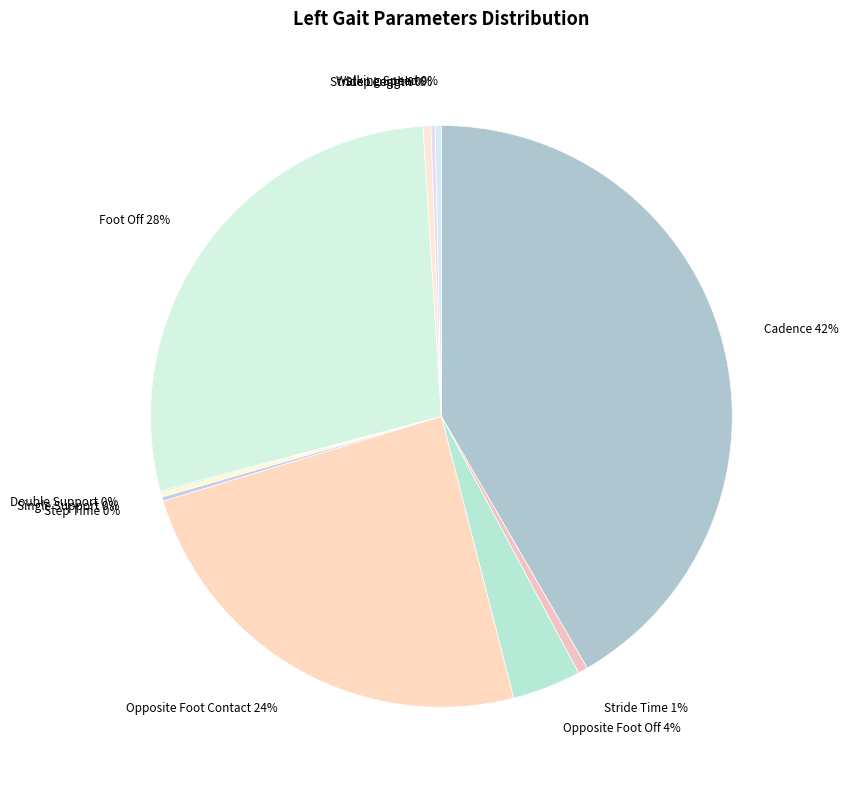

Which slice is the largest?

Cadence